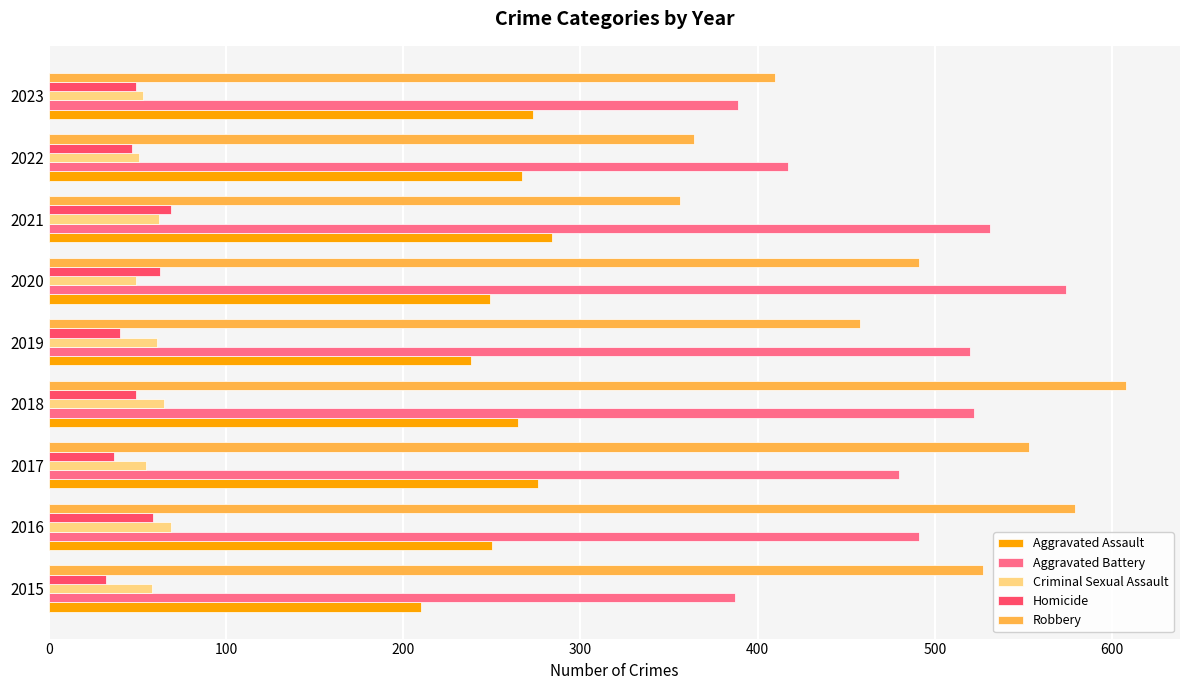

What is the difference between the second highest and second lowest values in the Homicide series?

26